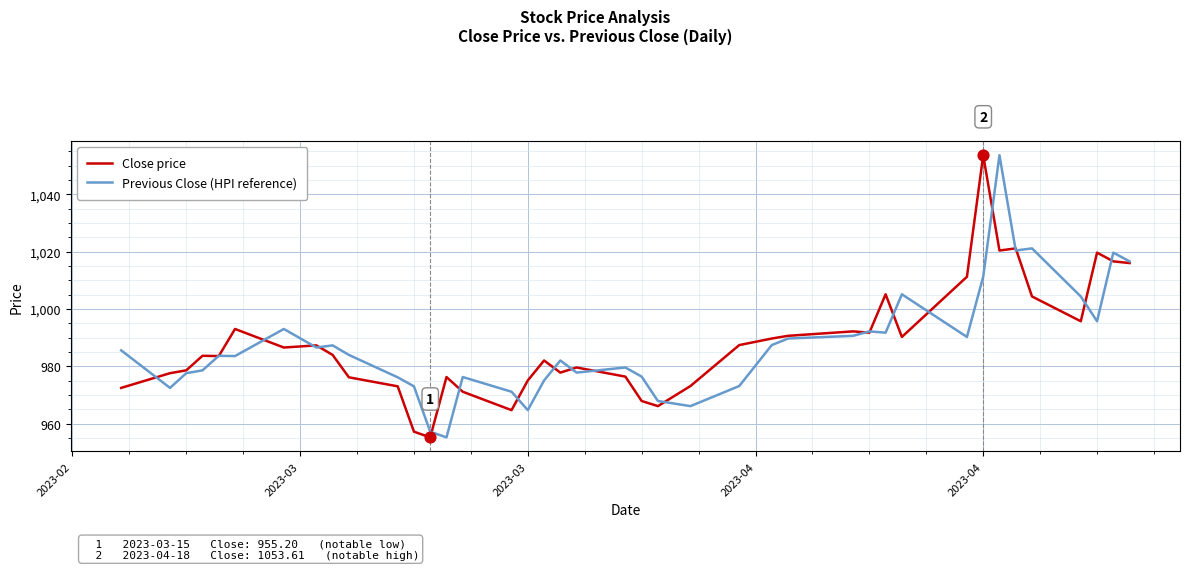

What are all the series names shown in the legend?

Close price, Previous Close (HPI reference)